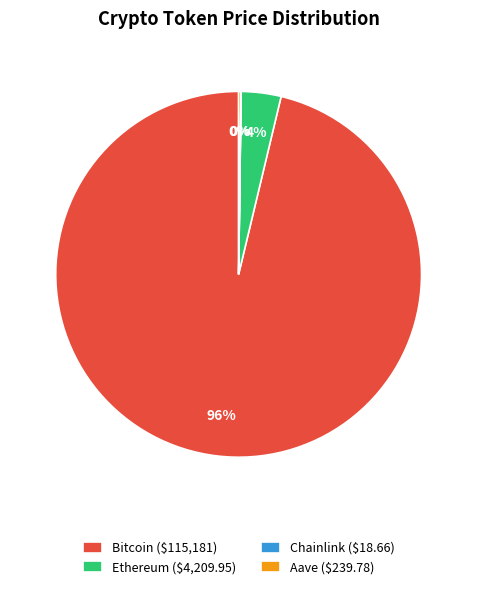

The Ethereum ($4,209.95) slice represents 15% of the pie. True or false?

False